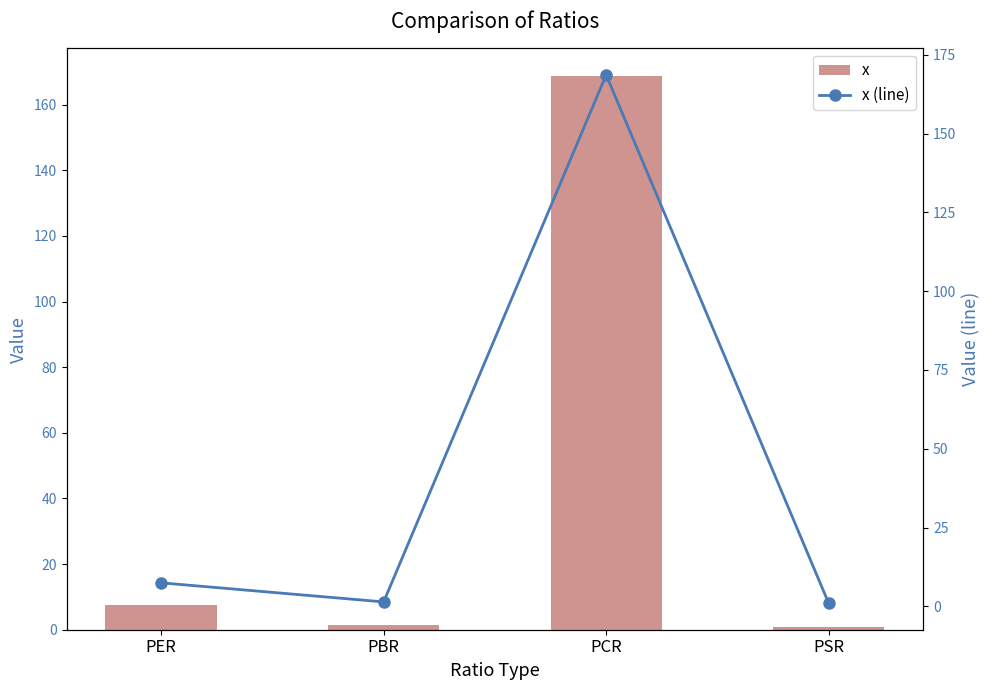

What is the minimum value shown in the chart?

0.9